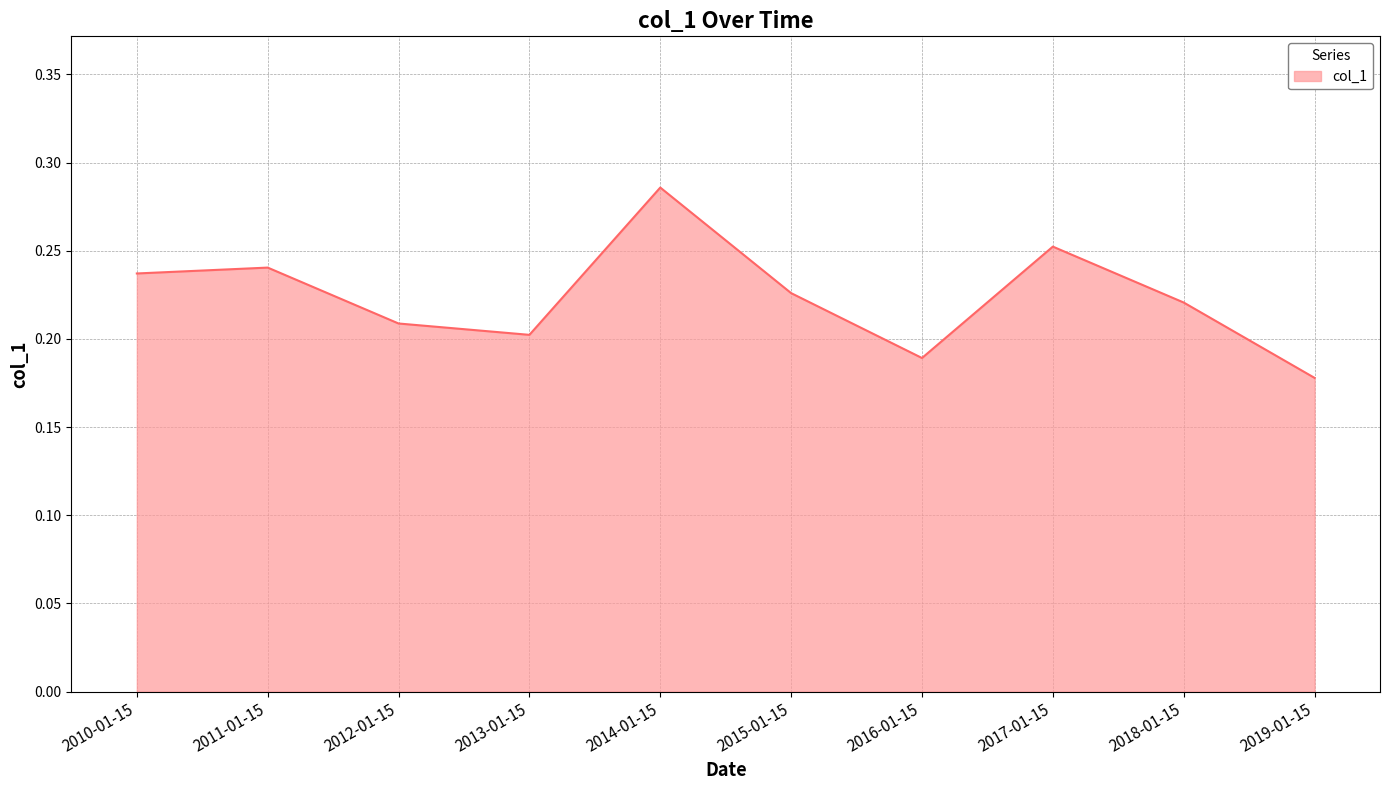

At which label is the value closest to 0?

2019-01-15